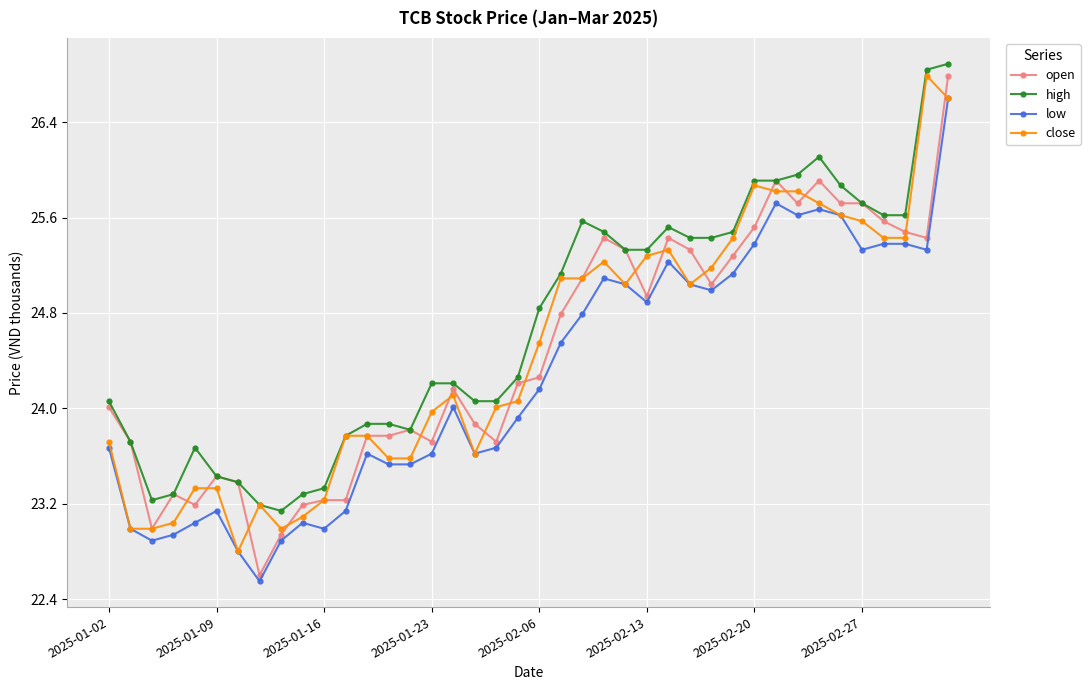

How many lines are shown in the chart?

4